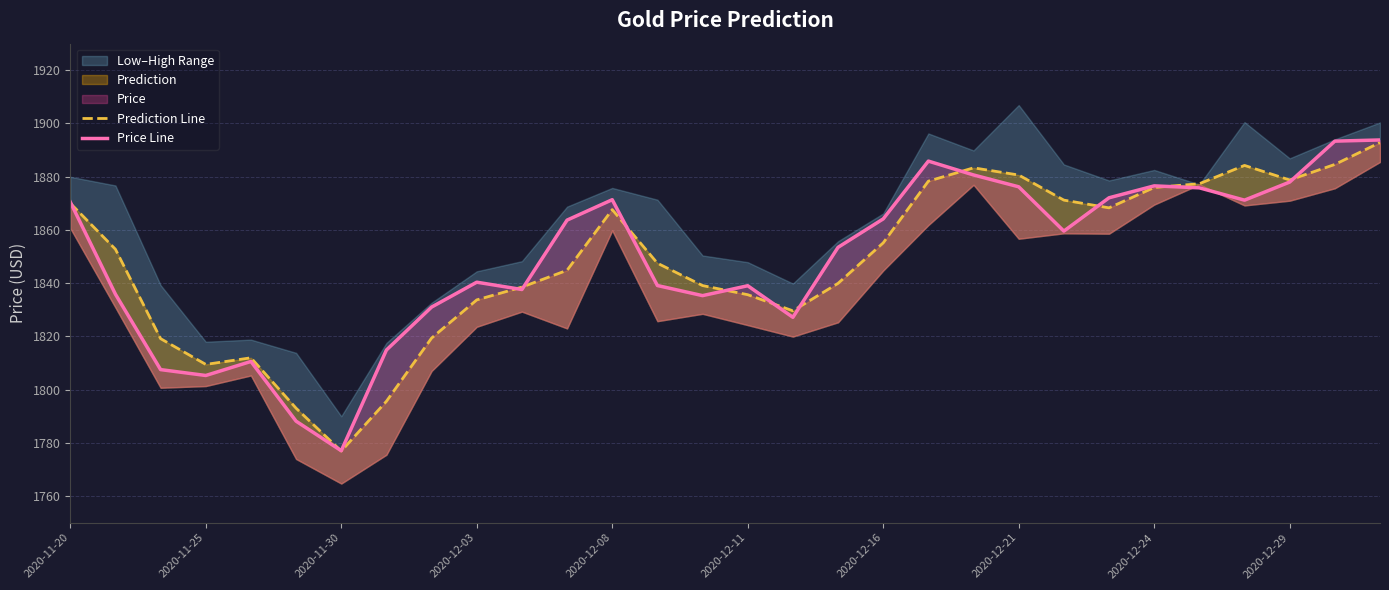

Rank the series by their average value, from lowest to highest.

Prediction Line, Price Line